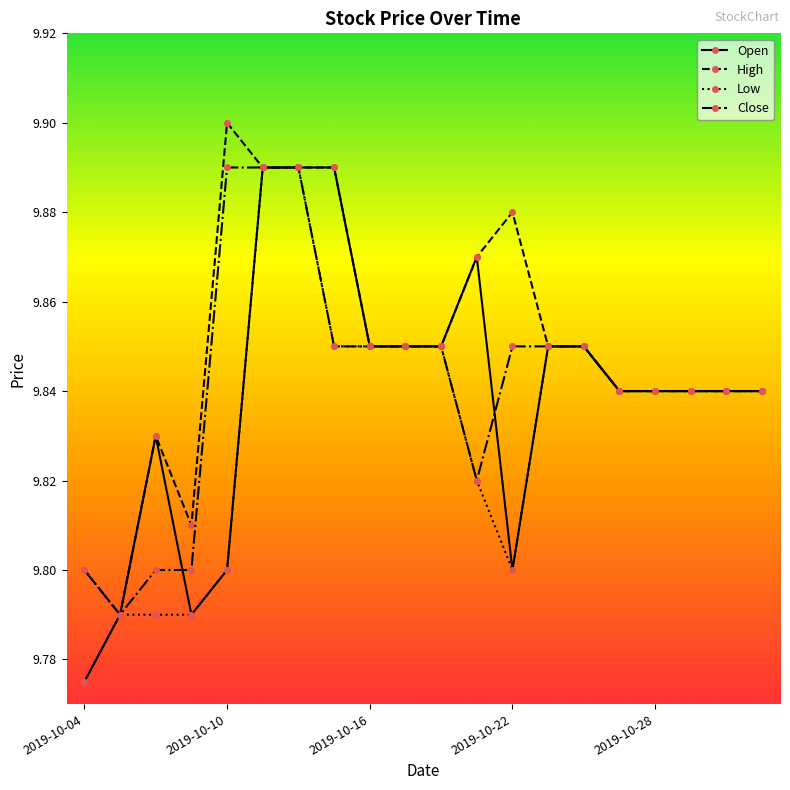

At how many categories does at least one series exceed 9?

20